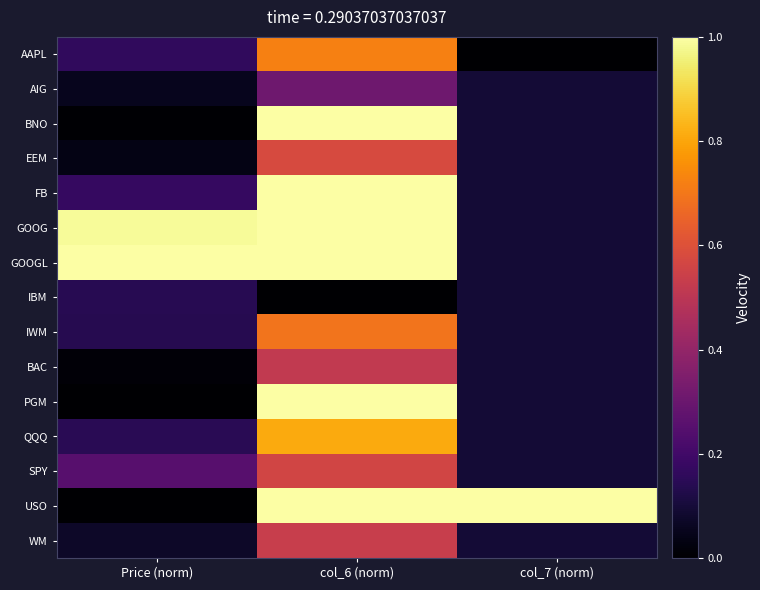

What is the greatest value displayed?

1.0